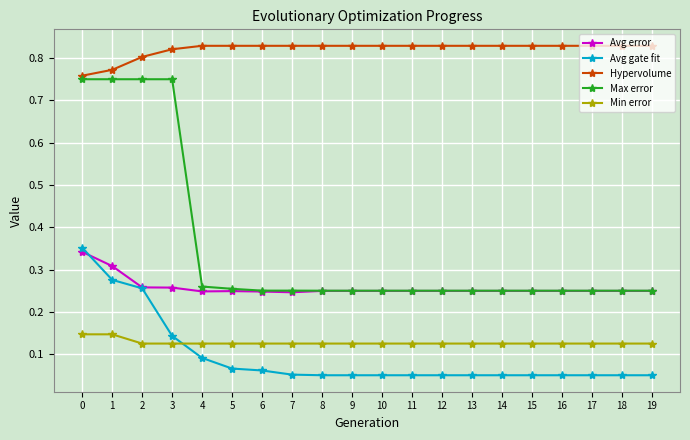

Is this an area chart (filled region under the line)?

No